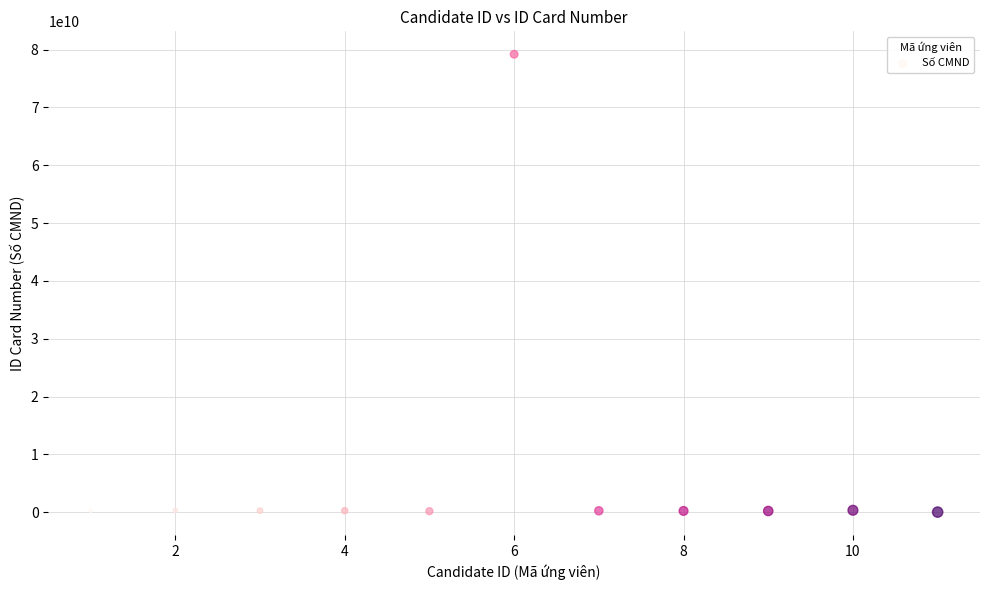

What is the average X value?

6